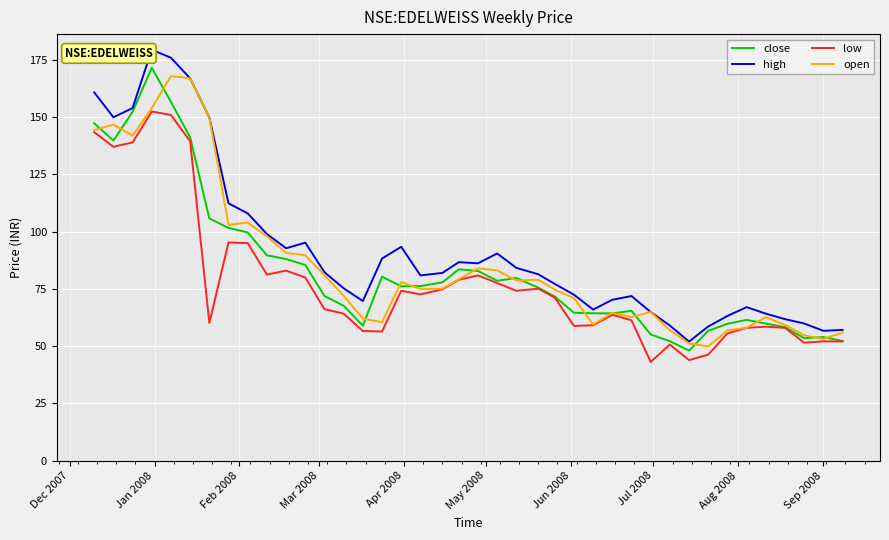

What is the value of the high point at the 13th from the left?

82.3